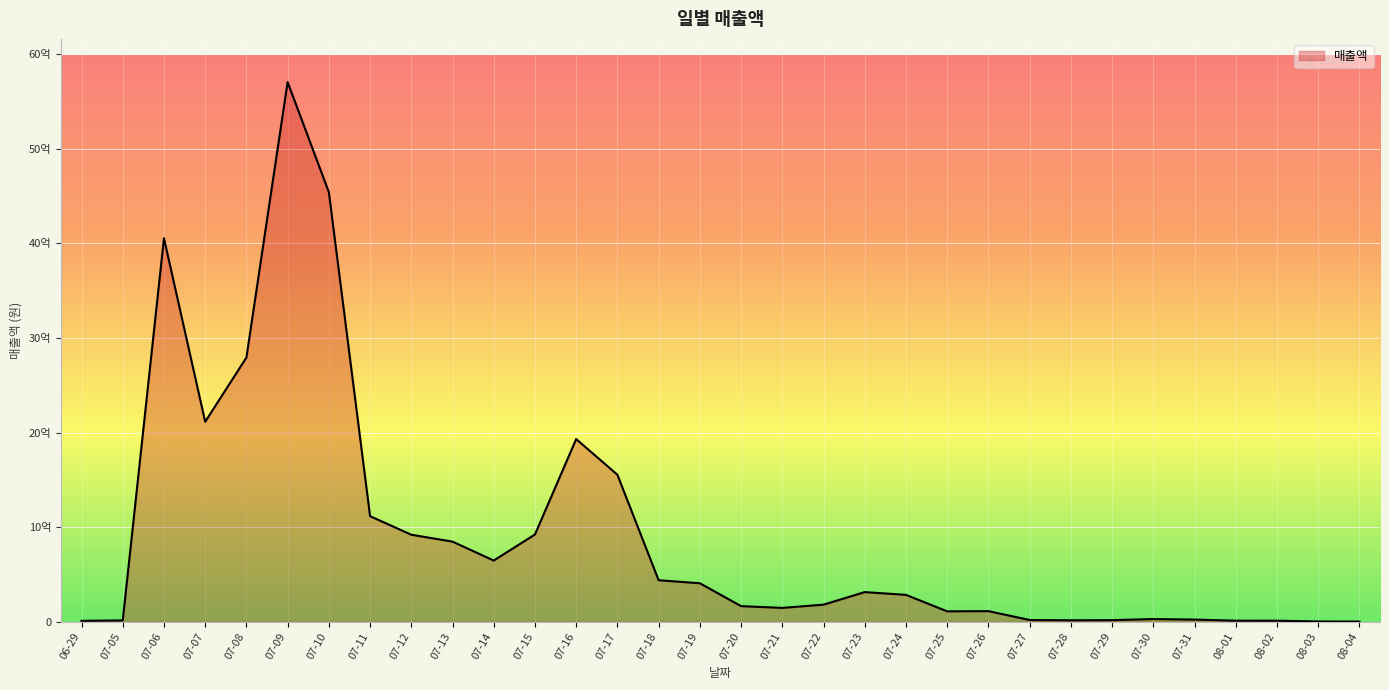

Does the chart have visible grid lines?

Yes